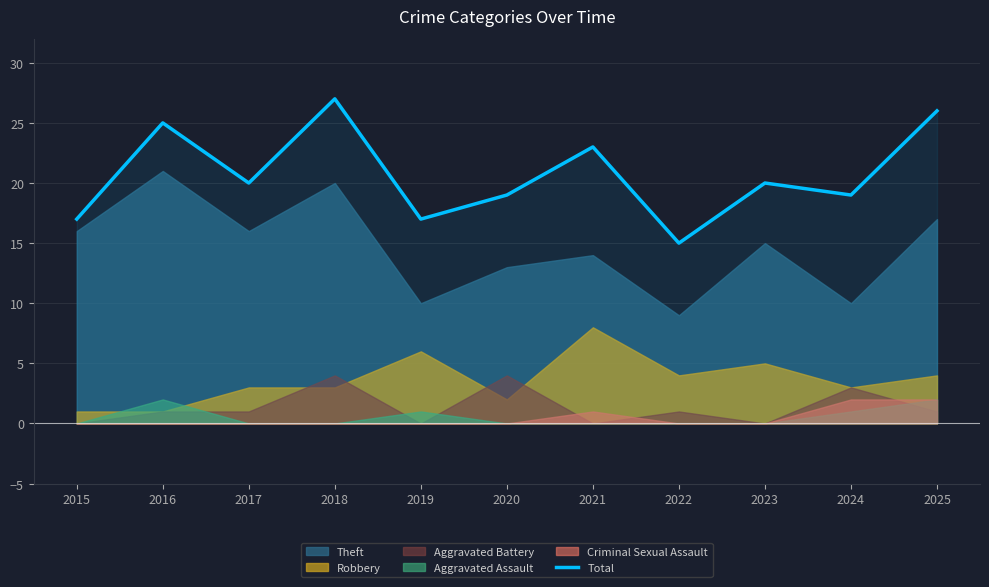

The value at 2016 is 25. True or false?

True